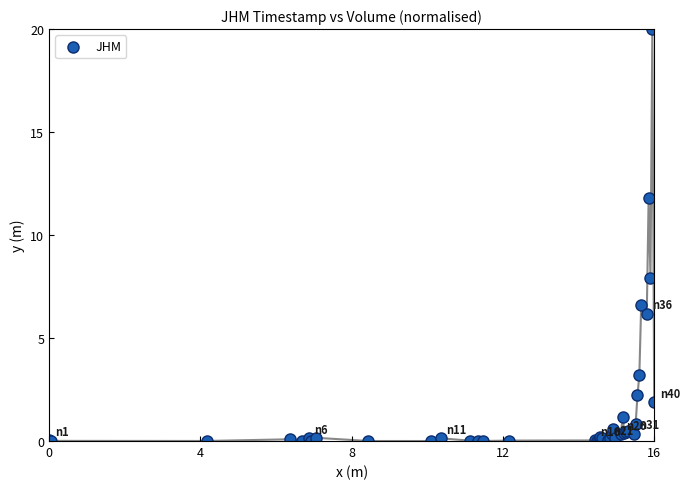

What Y value in the scatter plot is closest to 10?

11.8